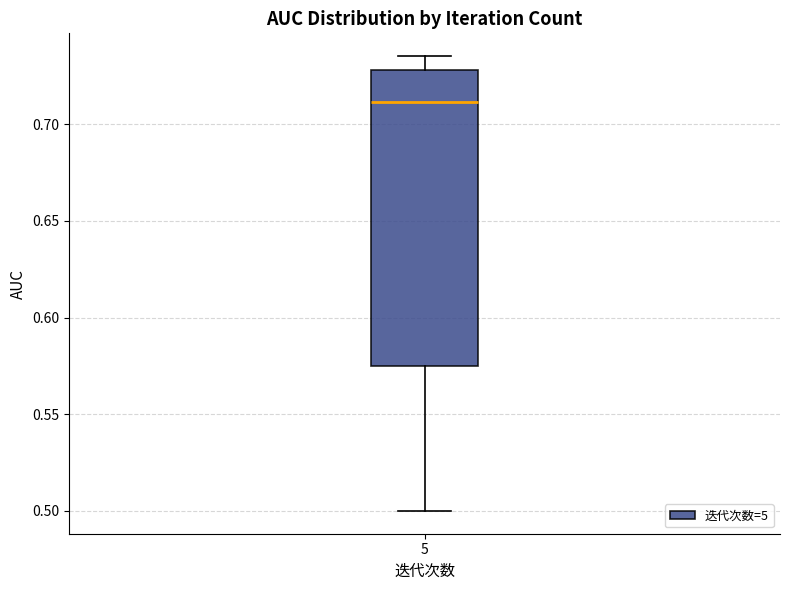

Read this box plot against the y-axis: the position of the median line, the range covered by the box, and the ends of both whiskers. The values are not printed on the chart, so give them approximately, as read against the axis.

median 0.710, box 0.575 to 0.730, whiskers 0.500 to 0.735